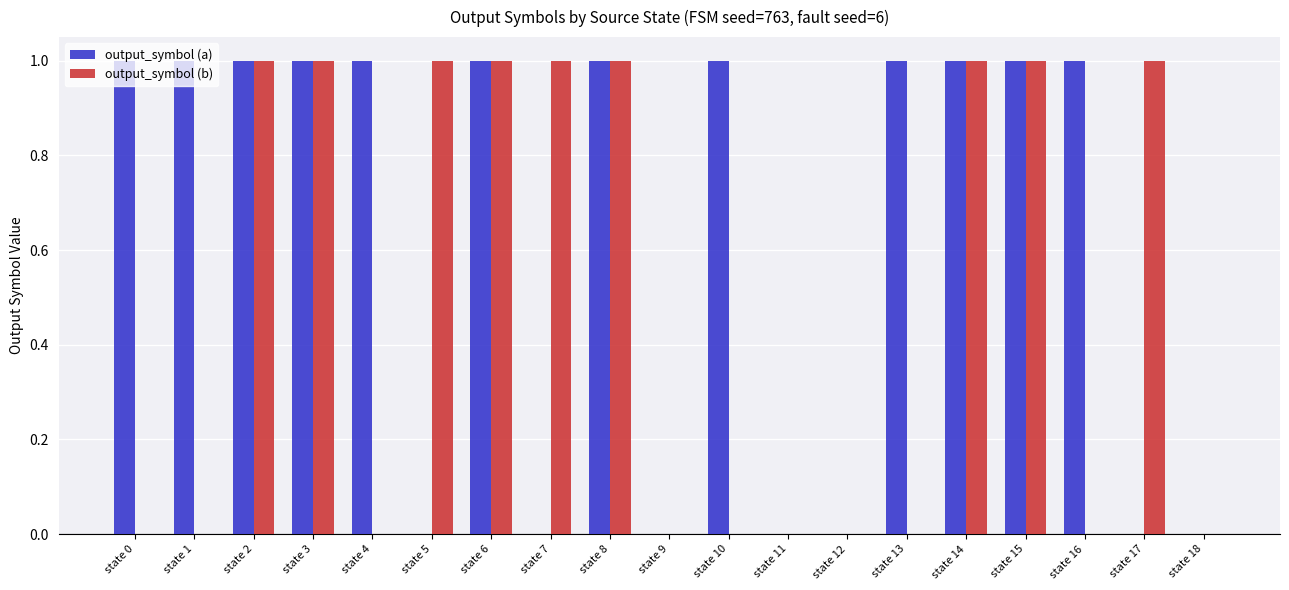

What is the total value across all series at state 1?

1